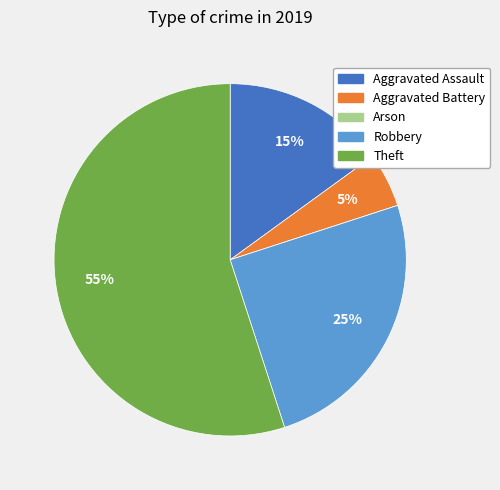

The Theft slice represents 65% of the pie. True or false?

False